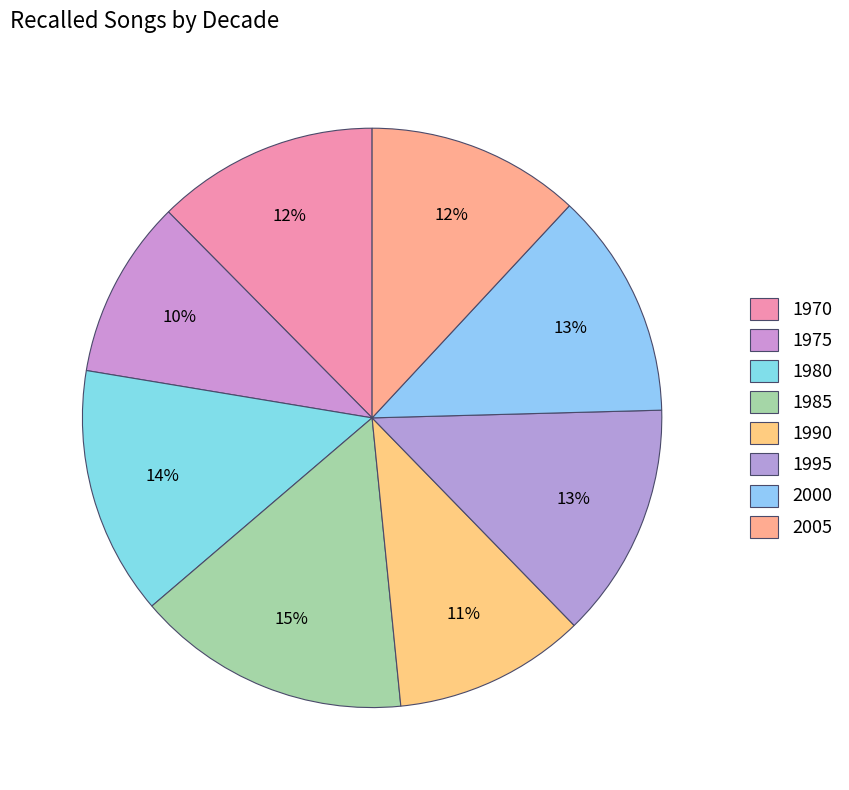

Count the number of slices in the pie.

8